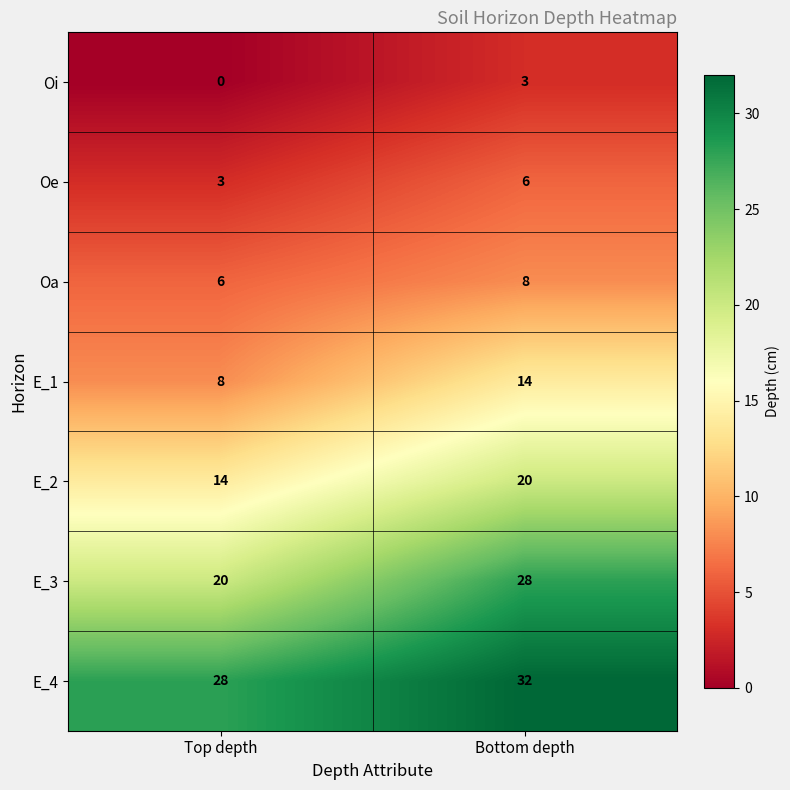

List the series in order of their peak value, lowest first.

Oi, Oe, Oa, E_1, E_2, E_3, E_4